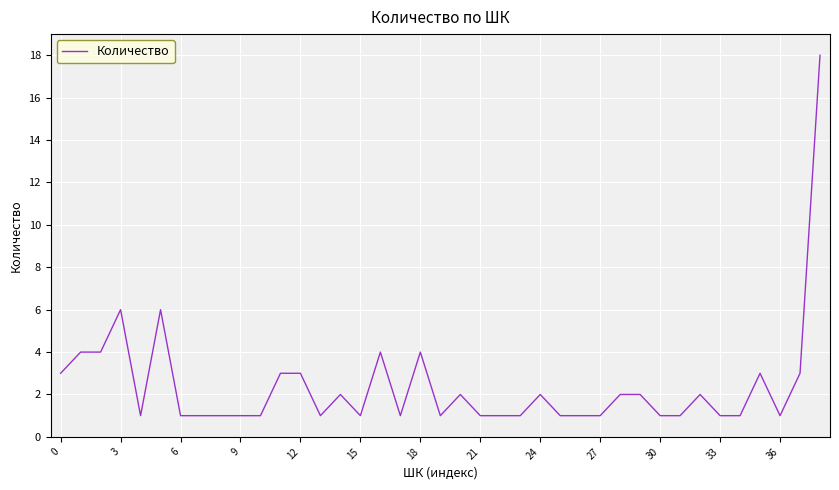

Does the chart have visible grid lines?

Yes